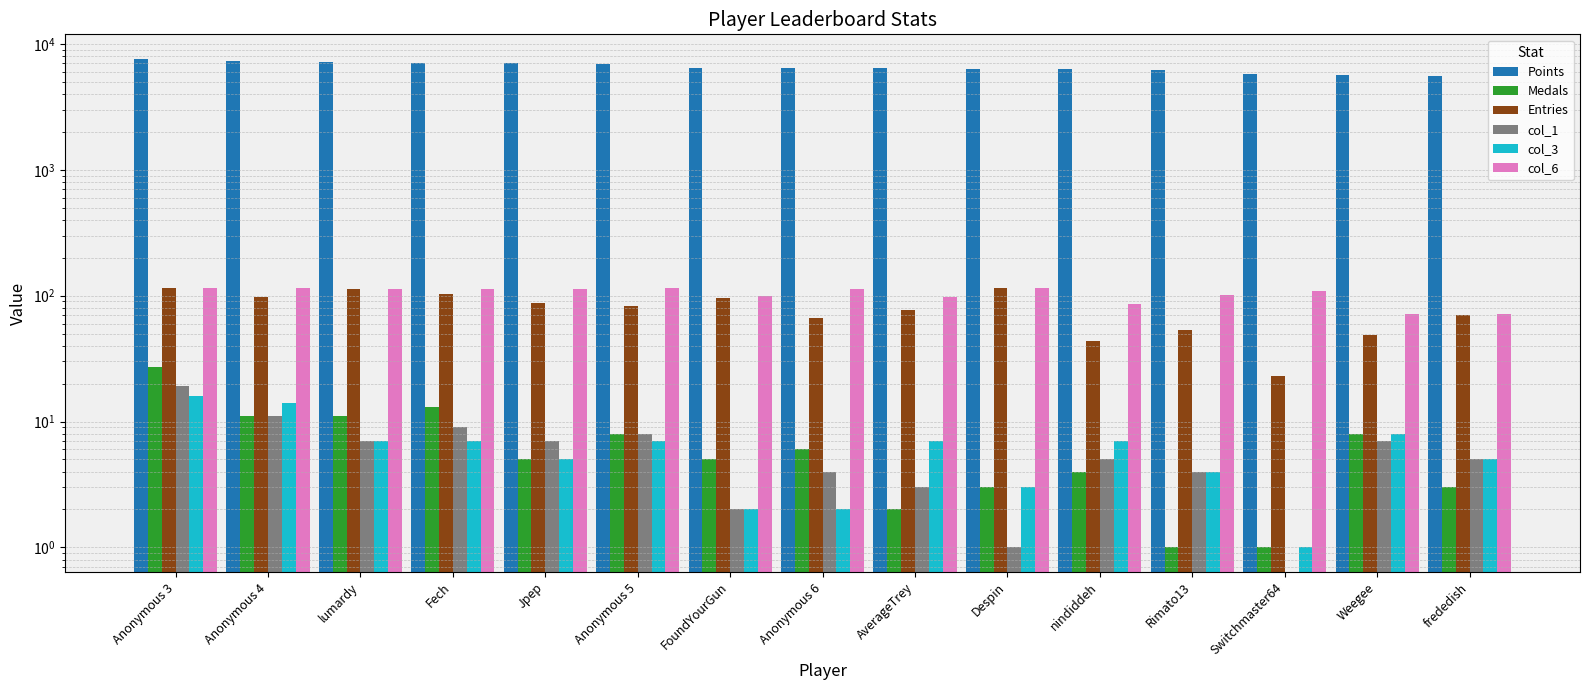

What is the sum of the Entries values at Anonymous 3 and nindiddeh?

158